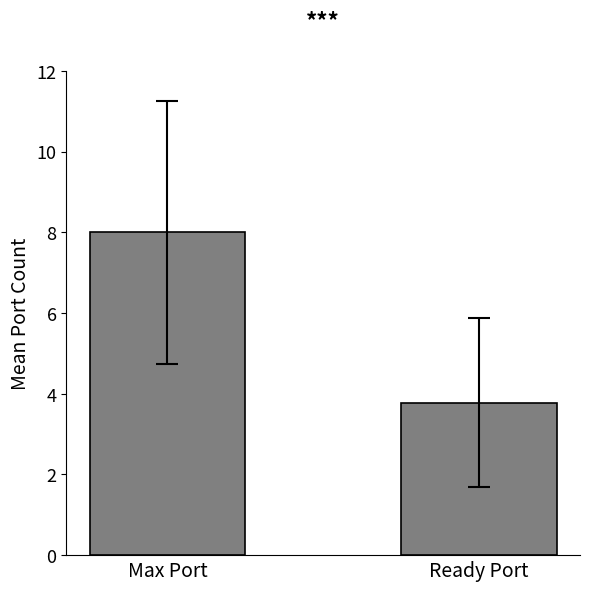

Rank the categories by value from lowest to highest.

Ready Port, Max Port